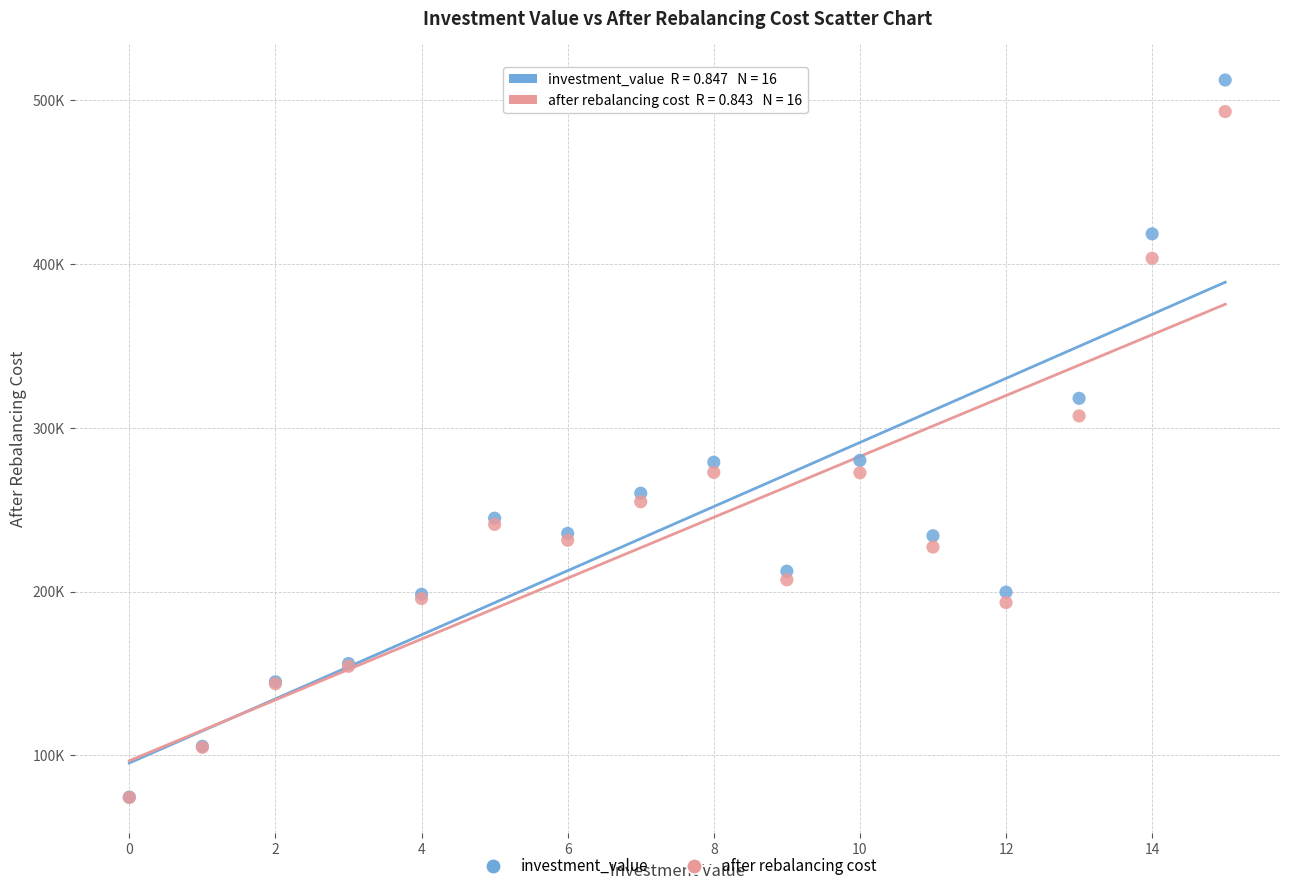

What are all the series names shown in the legend?

investment_value, after rebalancing cost